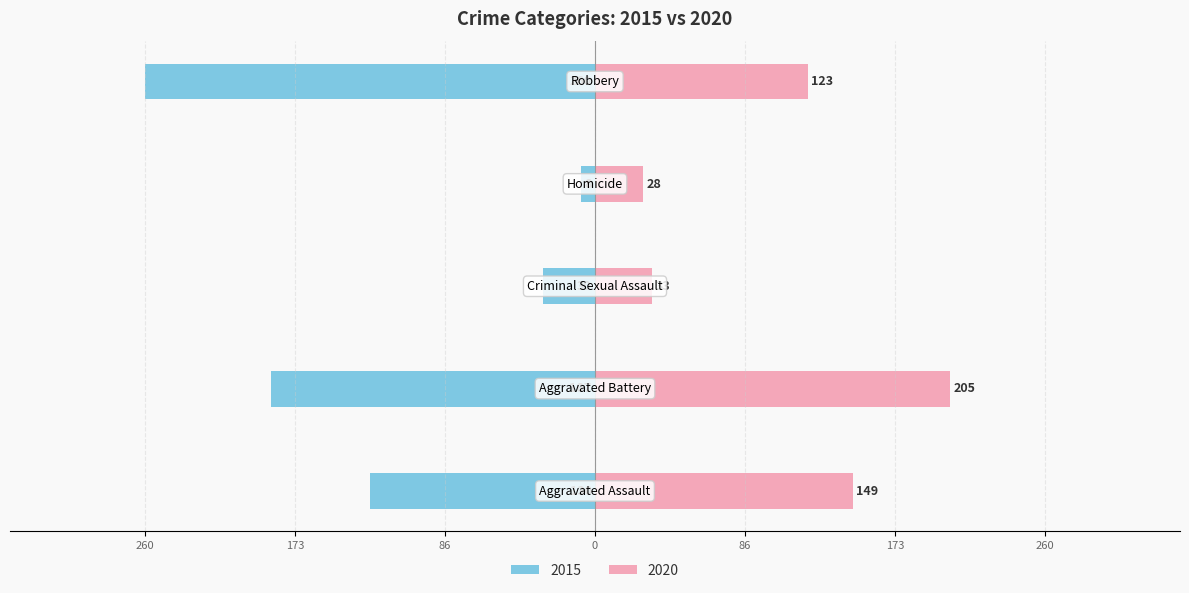

Is it true that 2018 equals 80 at Aggravated Assault?

False